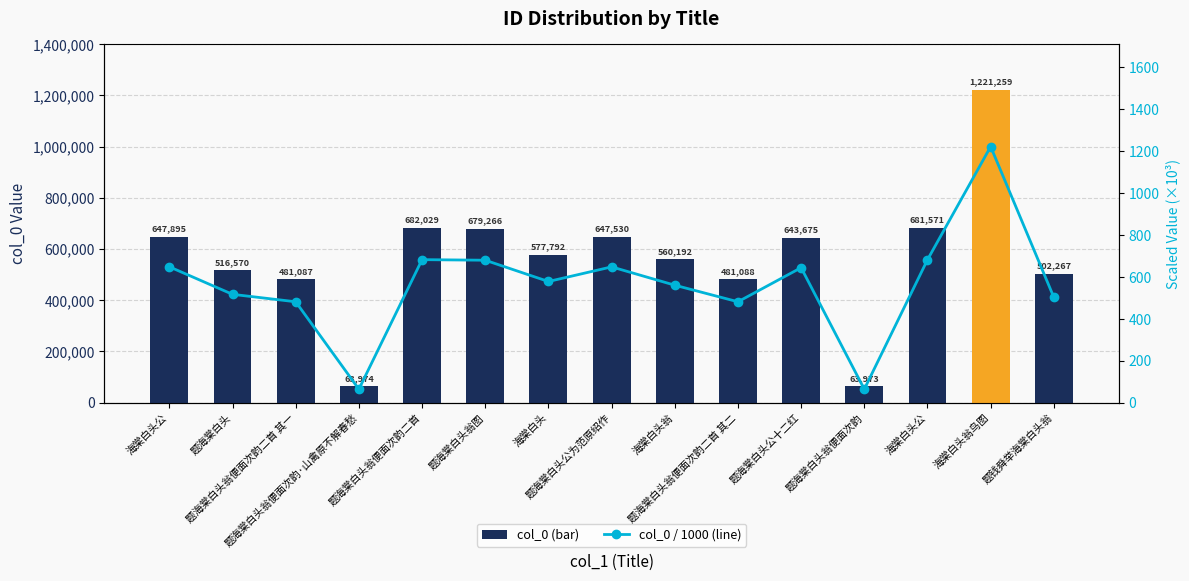

What is the maximum value shown in the chart?

1221259.0